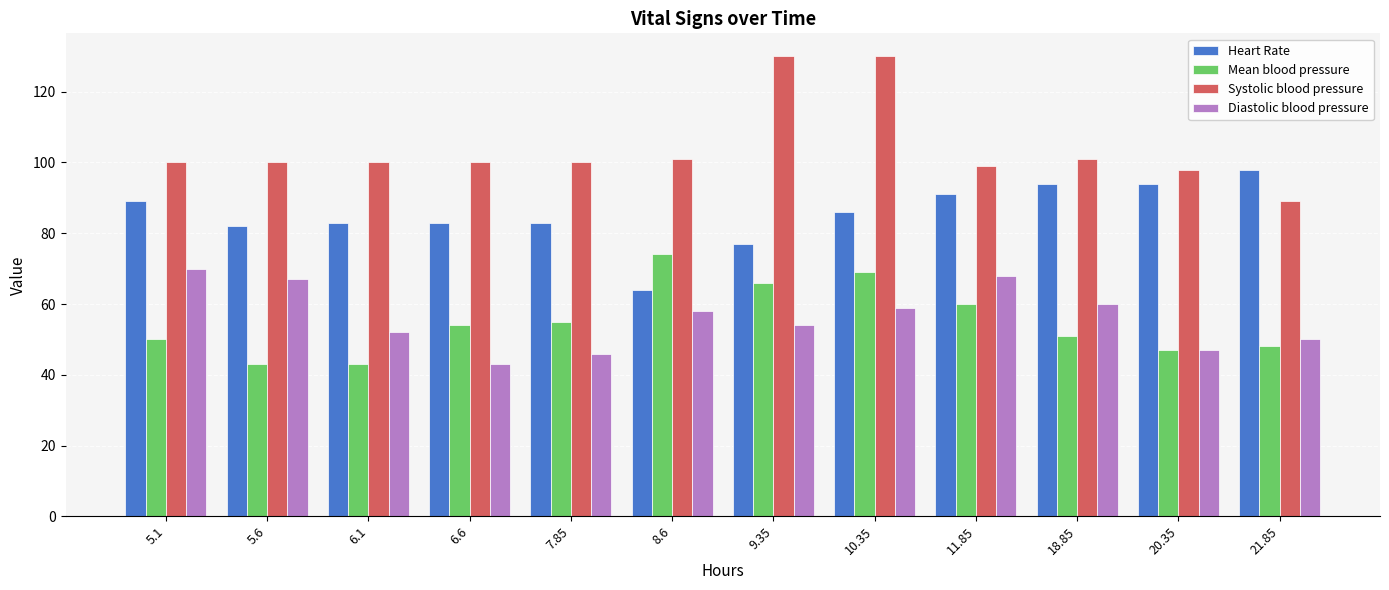

What is the difference between the highest and lowest values at 8.6?

43